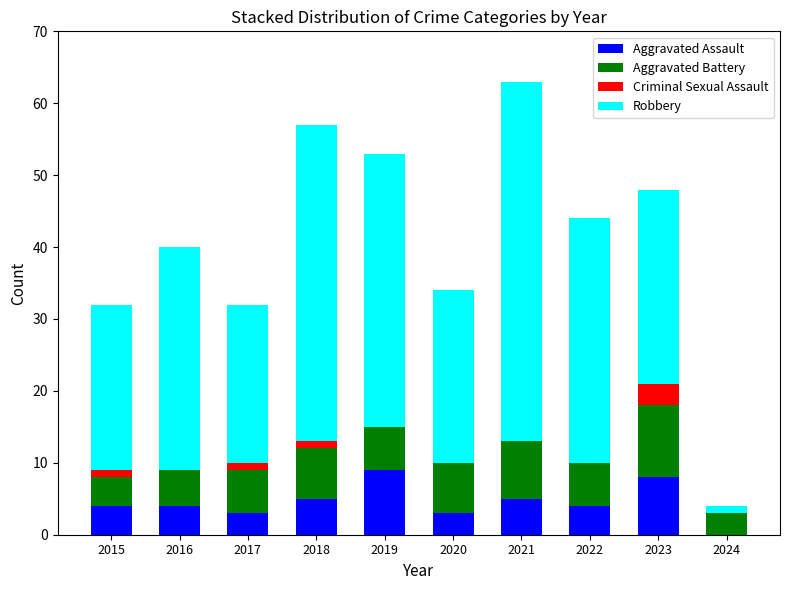

At which category is the sum across all series the highest?

2021